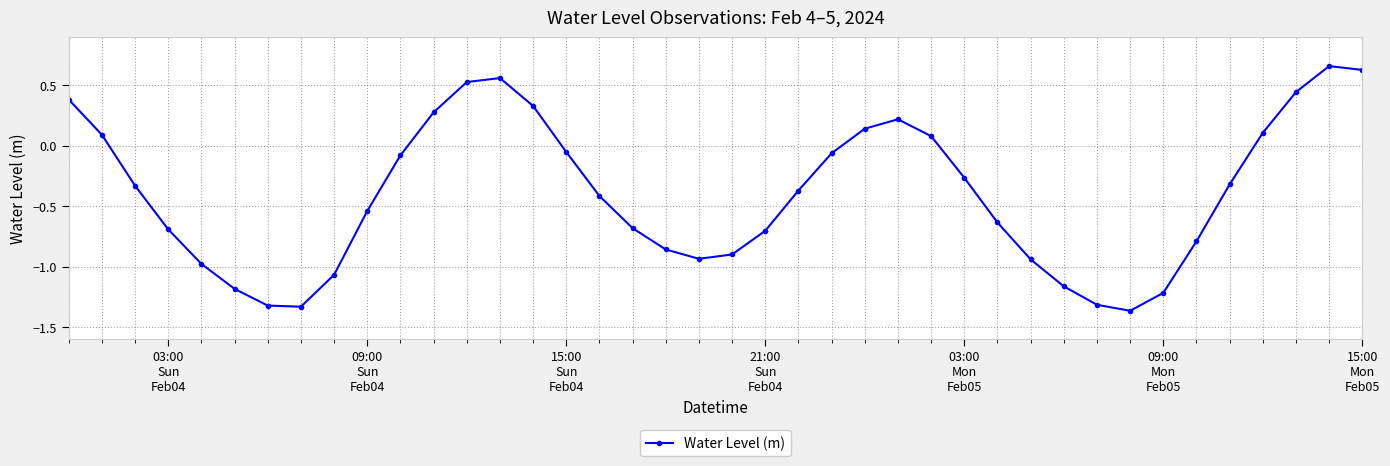

What is the value of the 35th point from the left?

-0.8